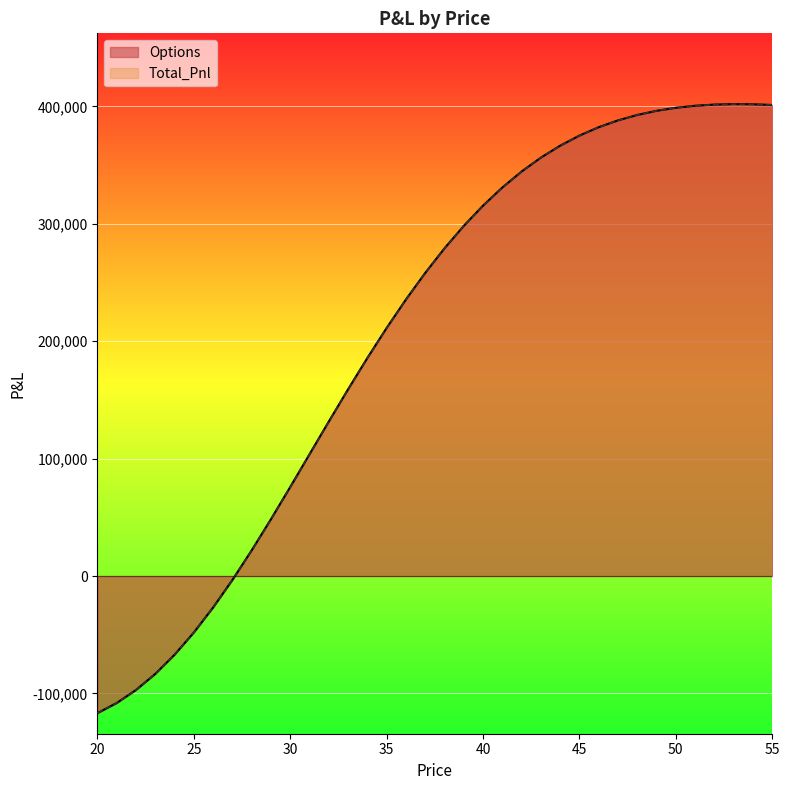

What is the value of the Options point at the 20th from the left?

298271.8